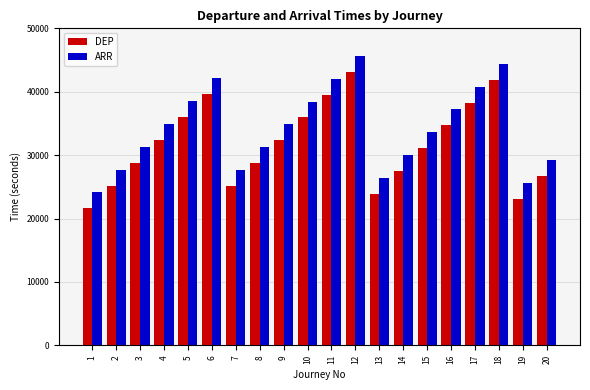

How many groups of bars are there?

20